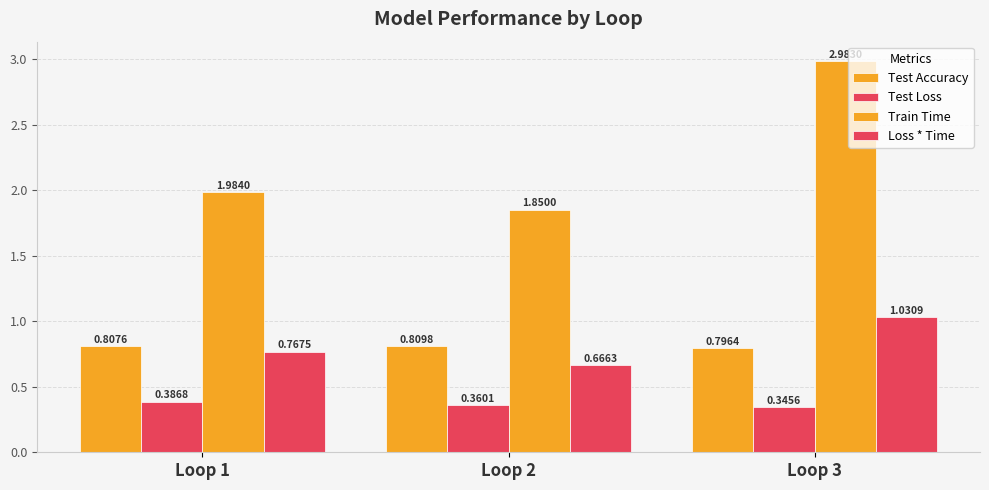

The value of Train Time at Loop 1 is 1.3. True or false?

False